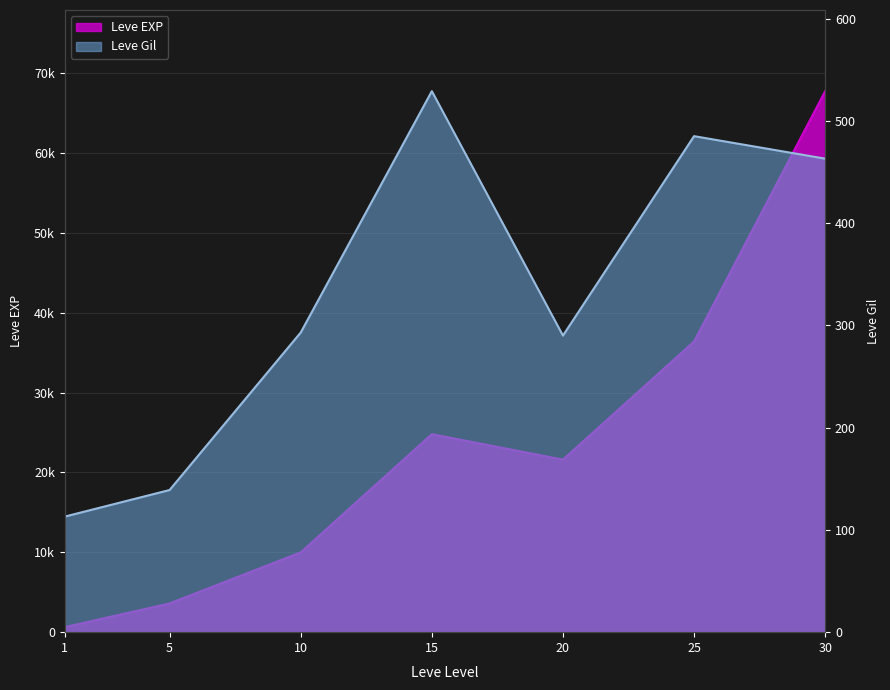

What are all the series names shown in the legend?

Leve EXP, Leve Gil